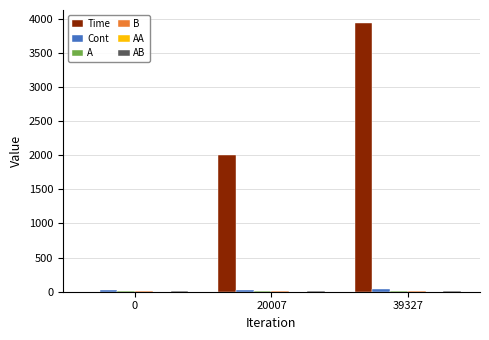

The Time series shows 6659.3 at 39327. True or false?

False